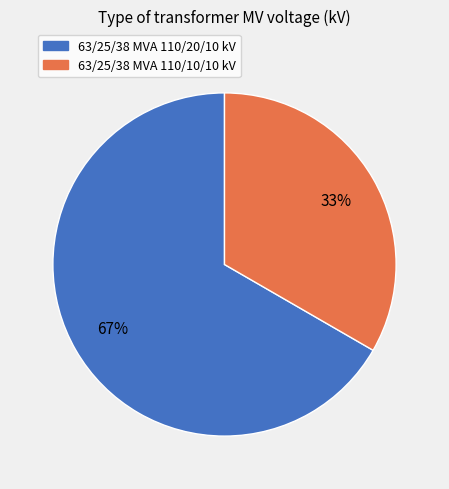

To the nearest percent, what percentage of the pie is 63/25/38 MVA 110/10/10 kV?

33%